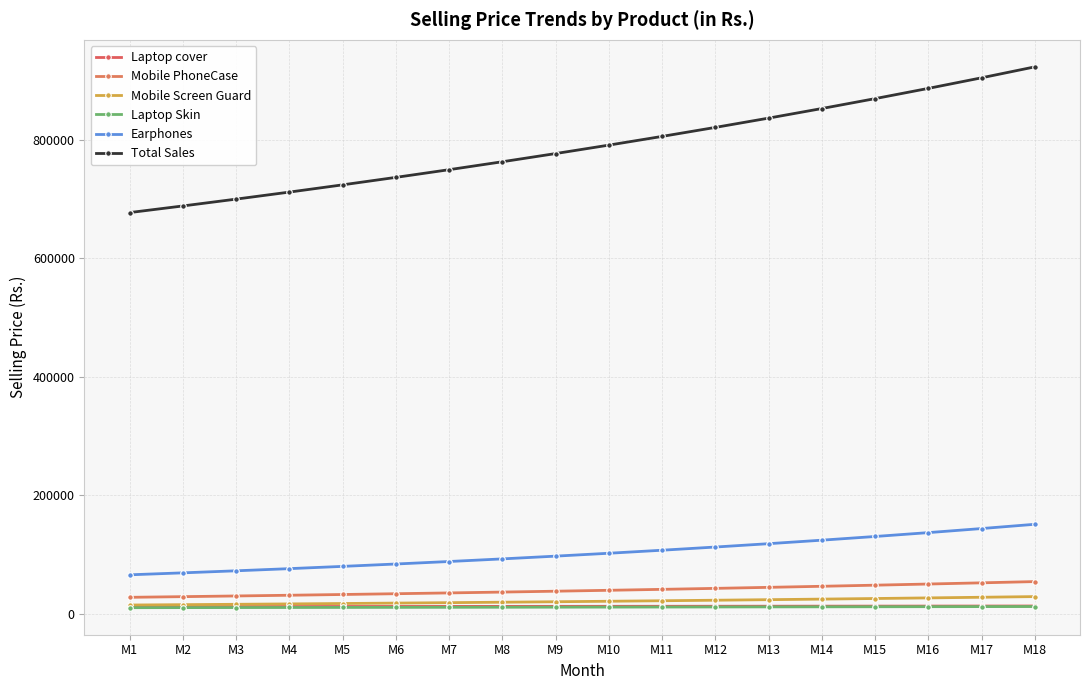

True or false: Laptop cover and Laptop Skin cross at least once.

False